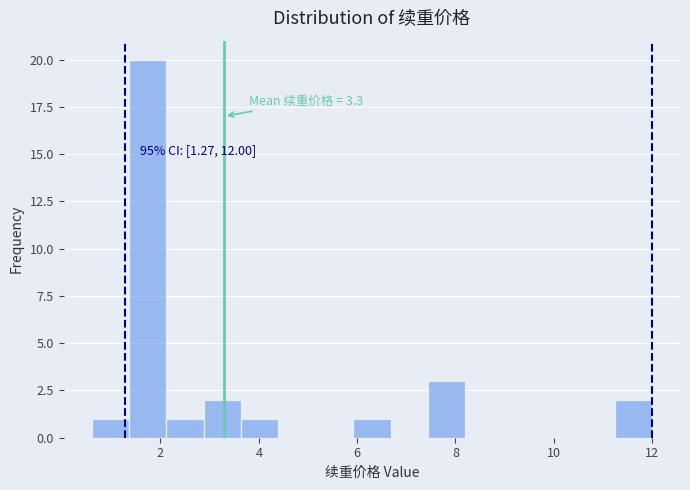

Read against the x-axis, roughly where is the centre of the tallest bar?

1.8